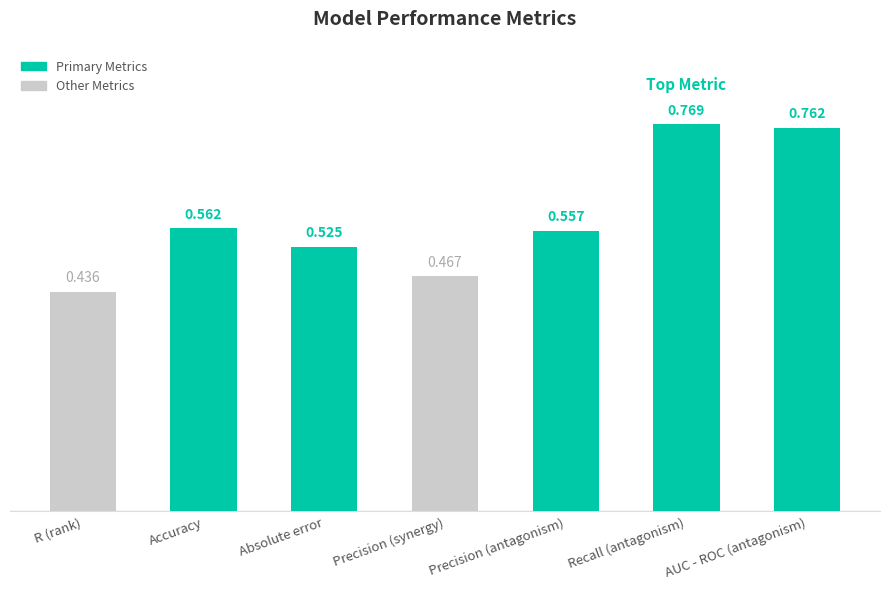

Where is the data nearest to the value 0?

R (rank)